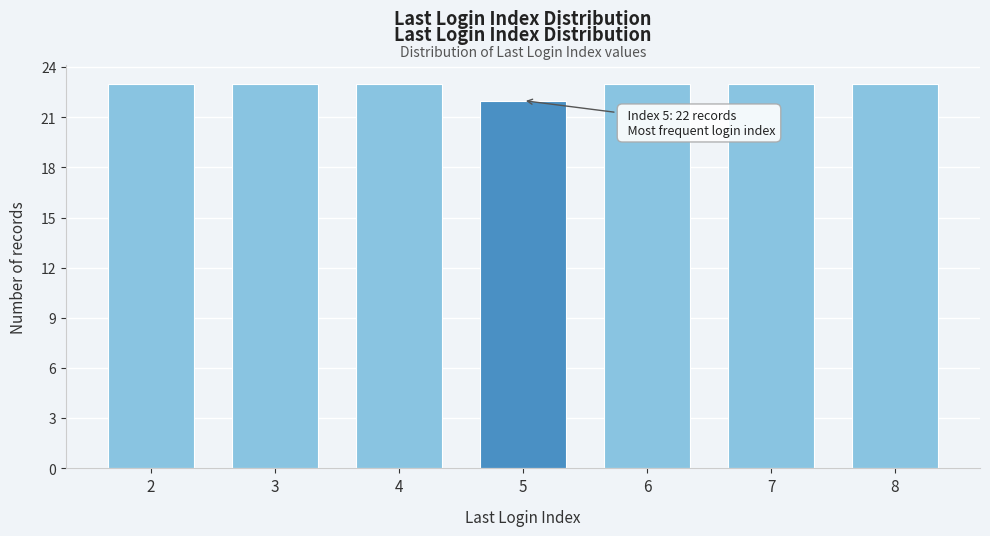

Reading right to left, what are all the values shown in this chart?

8=23	7=23	6=23	5=22	4=23	3=23	2=23